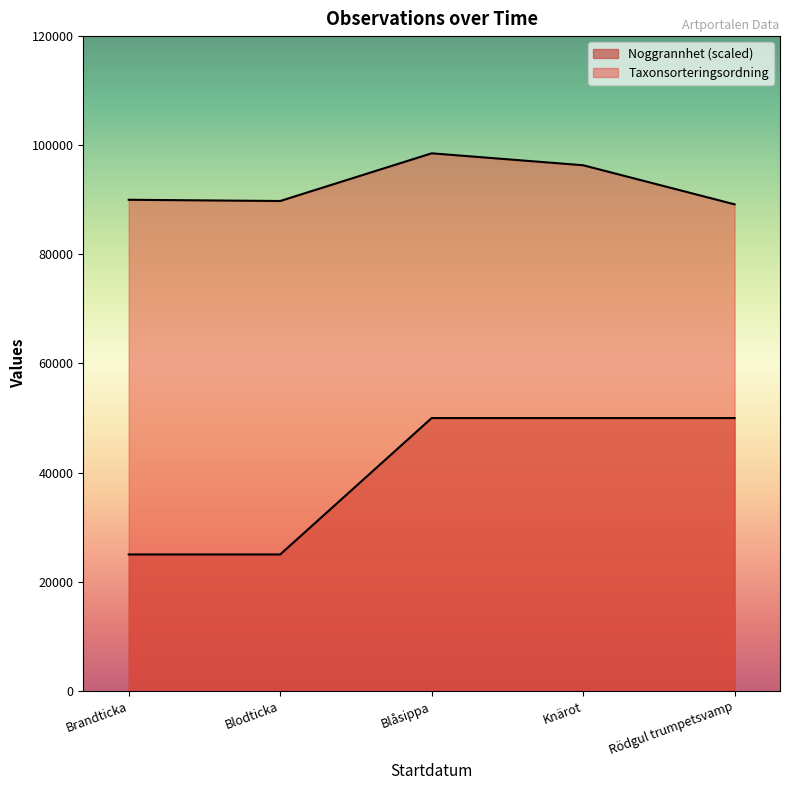

Rank the series by their average value, from lowest to highest.

Noggrannhet, Taxonsorteringsordning